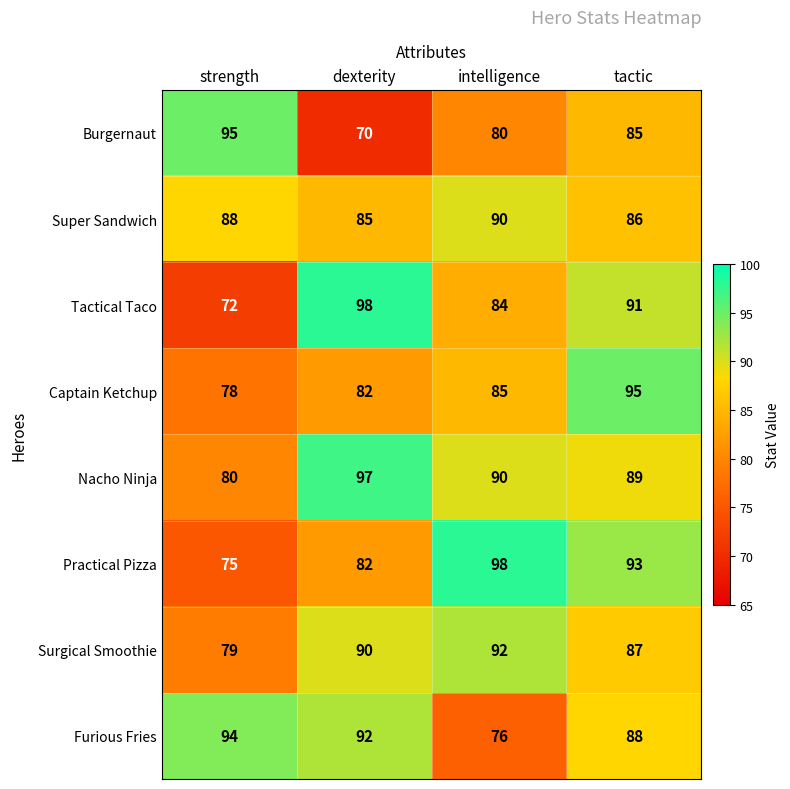

Which series changed the most between dexterity and tactic?

Burgernaut